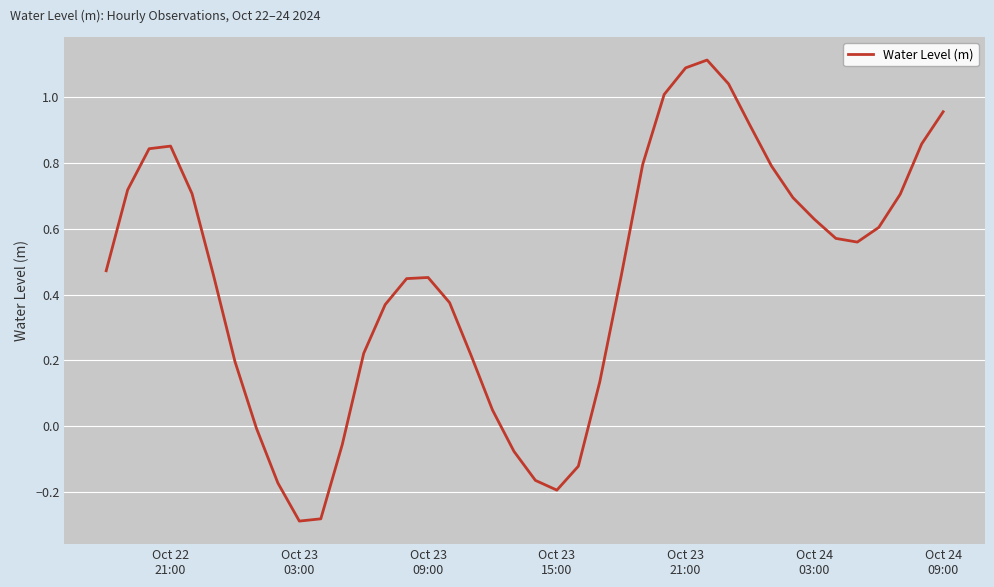

Count the number of categories in the chart.

40